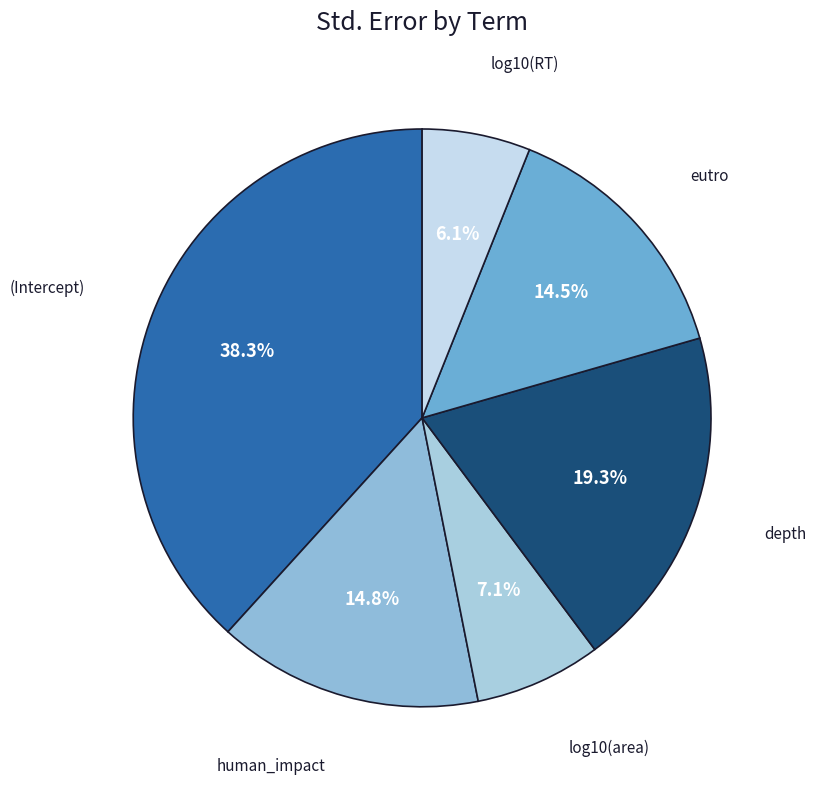

Does any single category account for the majority?

No